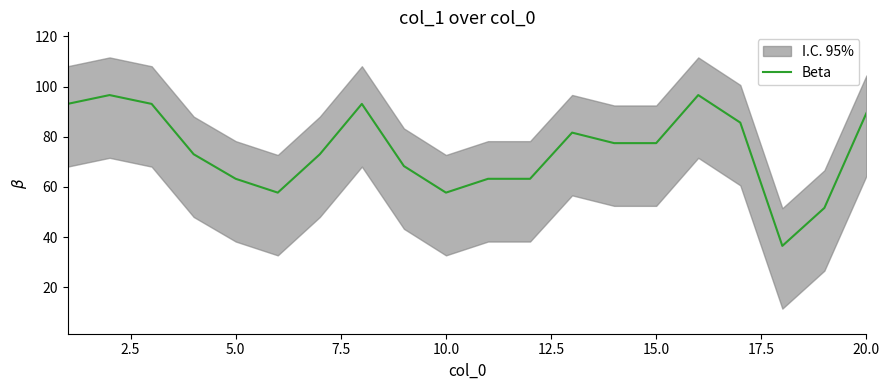

How many values exceed 77?

10